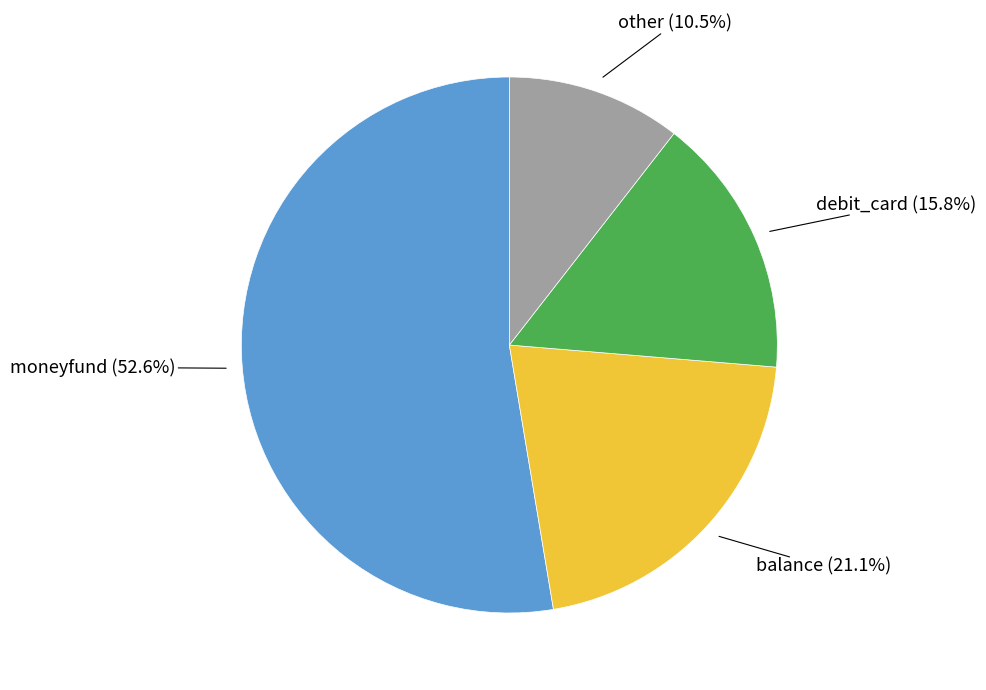

Is there a majority slice in this chart?

Yes